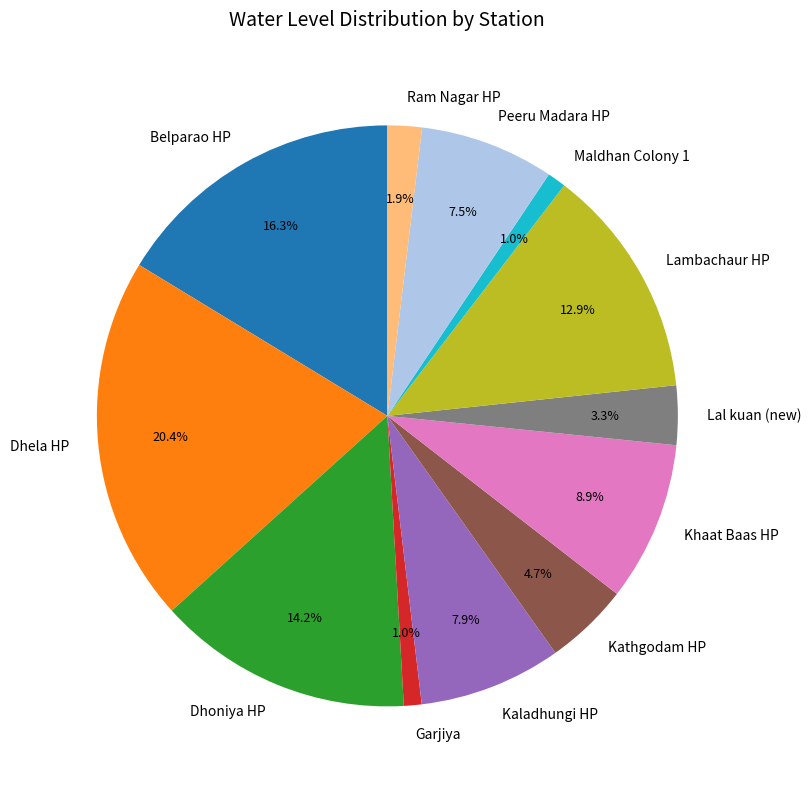

To the nearest percent, what portion does Kaladhungi HP represent?

8%